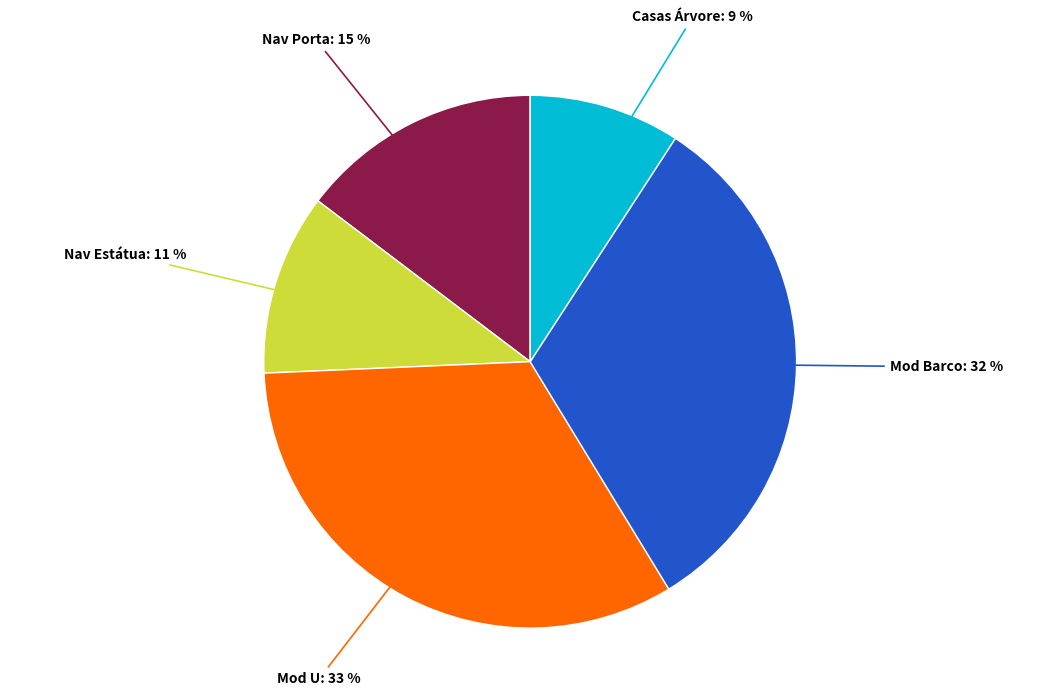

Rank the categories by value from highest to lowest.

Mod U, Mod Barco, Nav Porta, Nav Estátua, Casas Árvore